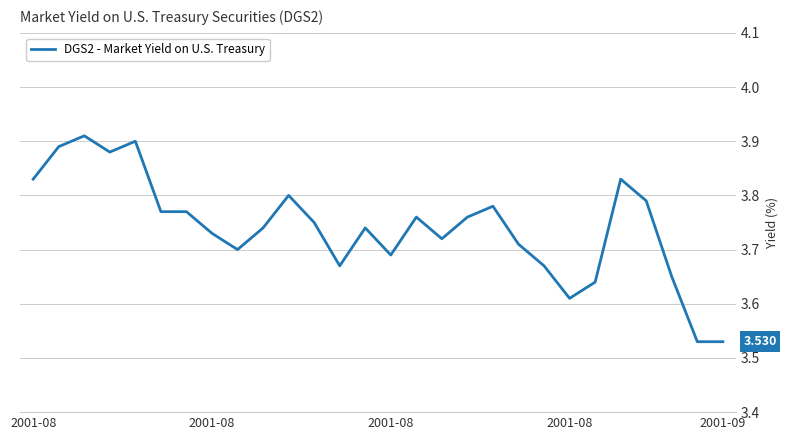

How many lines are shown in the chart?

1